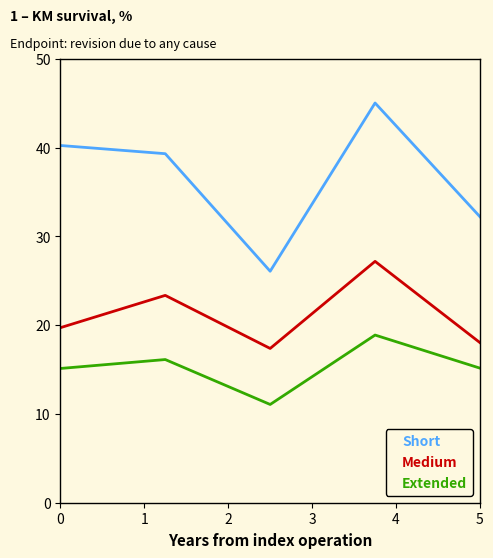

What are all the series names shown in the legend?

Short, Medium, Extended